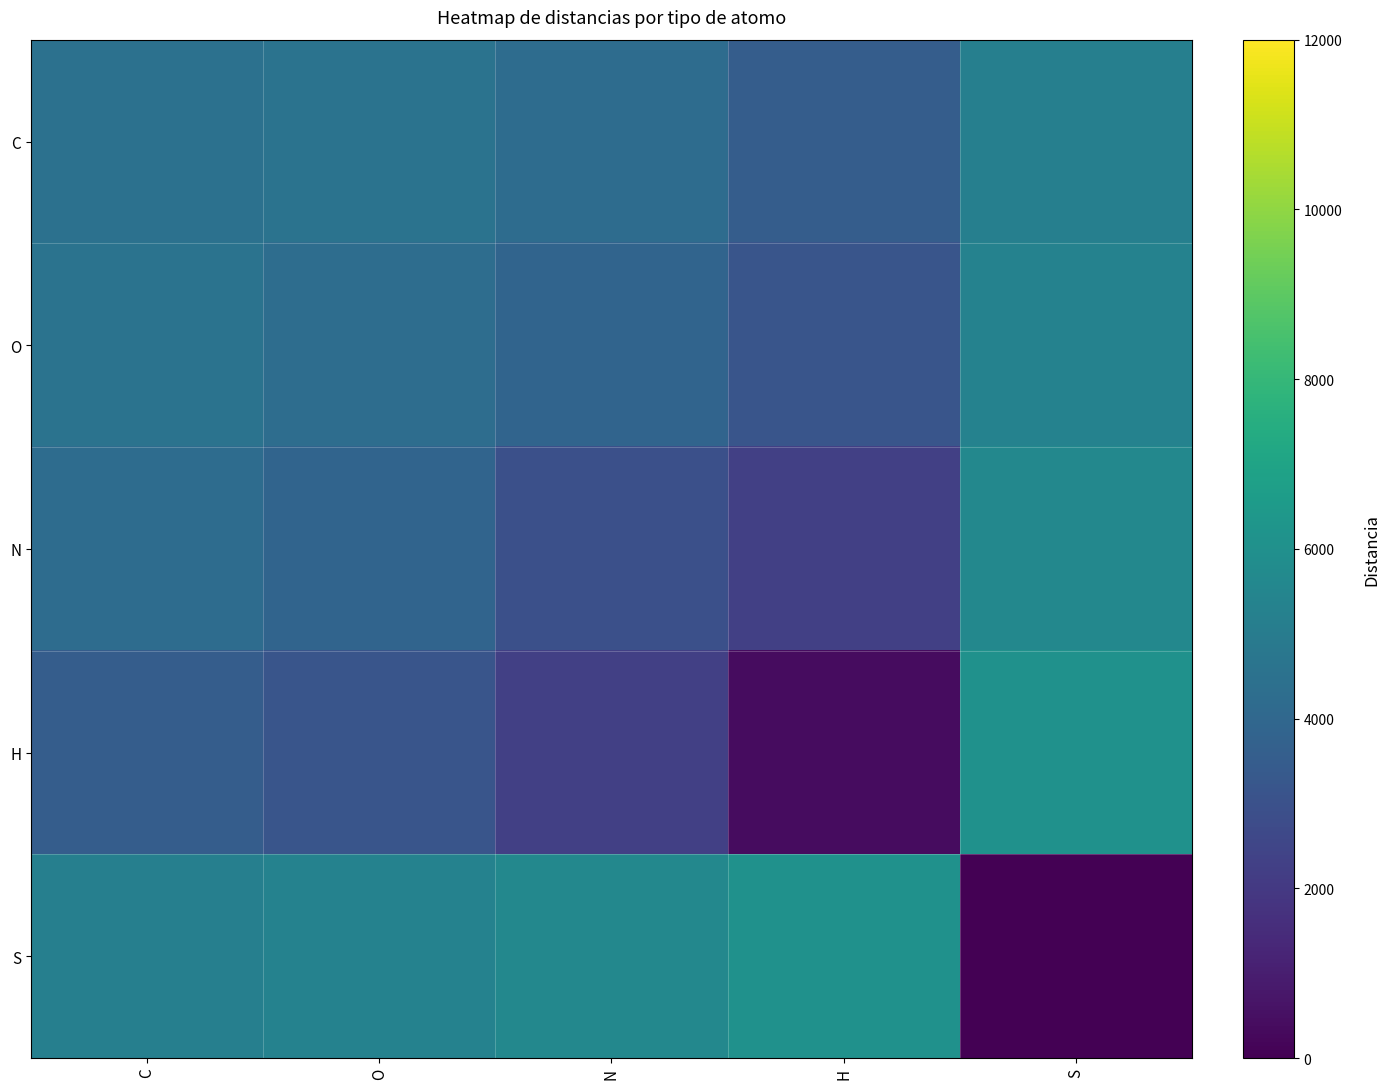

Reading left to right, list all the values displayed in this chart.

C: C=4492.6	O=4590.9	N=4235.4	H=3558.6	S=5183.4
O: C=4590.9	O=4293.7	N=3876.6	H=3184.9	S=5323.7
N: C=4235.4	O=3876.6	N=2936.3	H=2265.3	S=5618.2
H: C=3558.6	O=3184.9	N=2265.3	H=393.7	S=6079.0
S: C=5183.4	O=5323.7	N=5618.2	H=6079.0	S=0.0